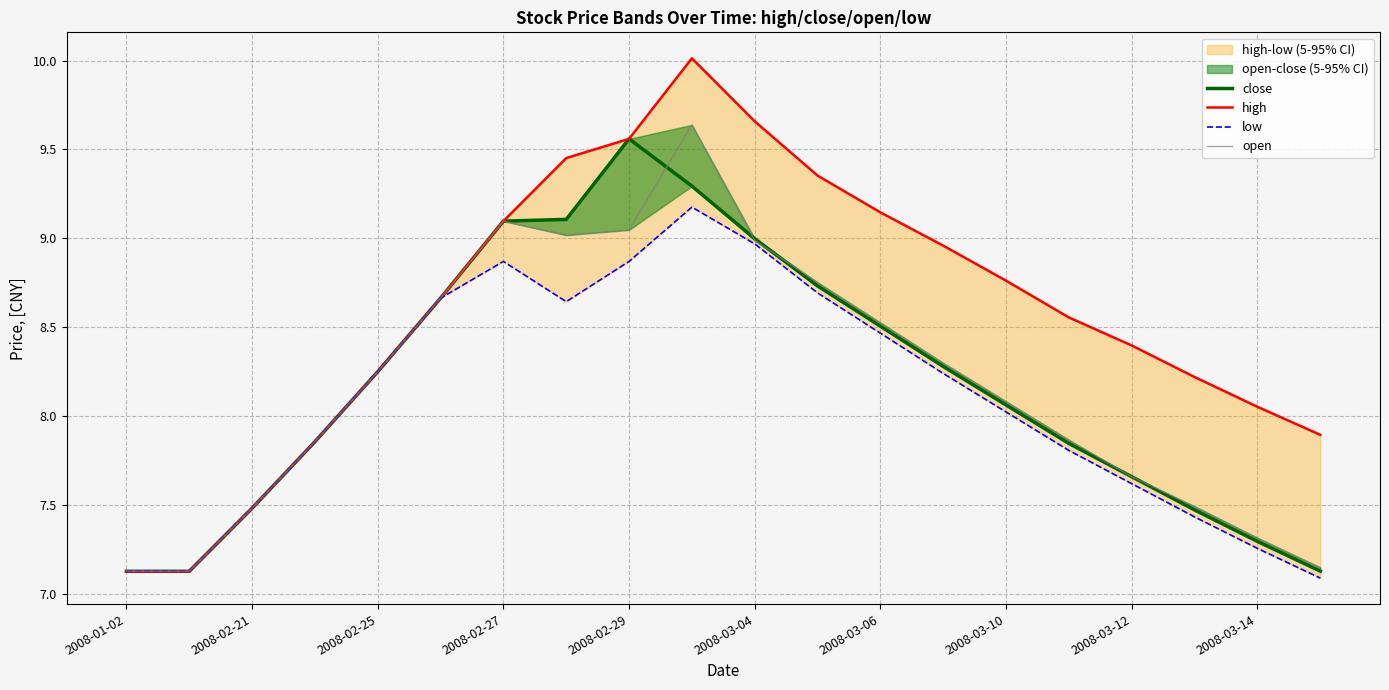

True or false: open has a value of 7.9 at 15.

True